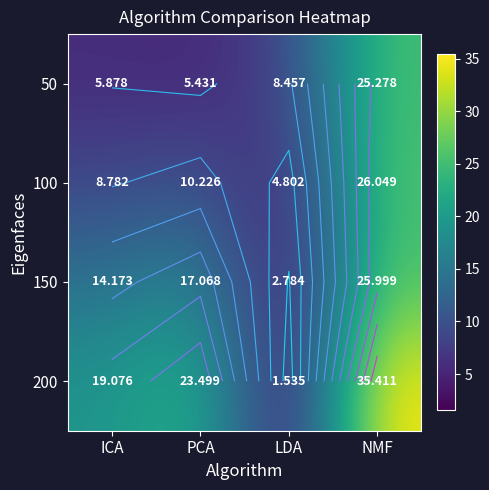

Which series has the largest range (max minus min)?

200